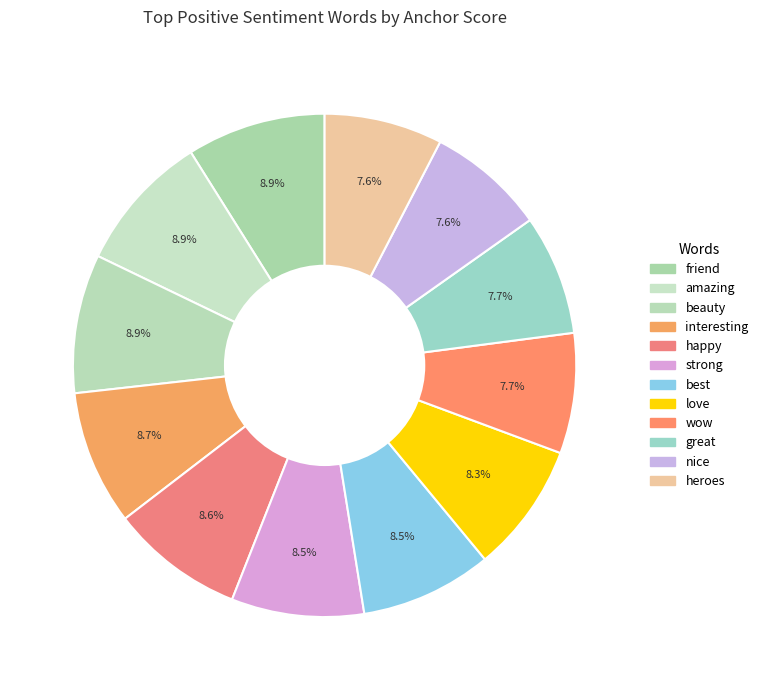

Count the number of slices in the pie.

12